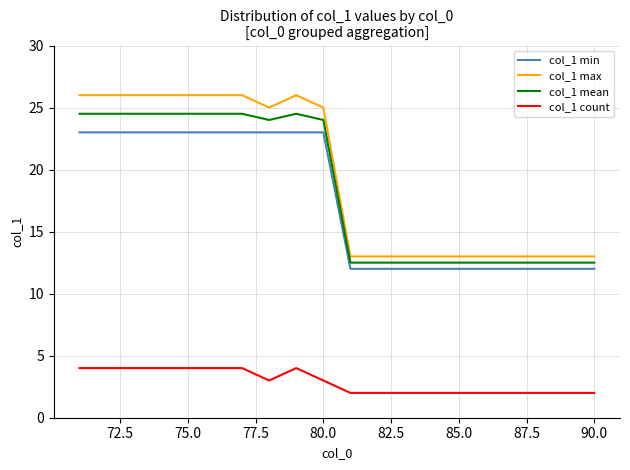

Which series has the widest spread of values?

col_1 max